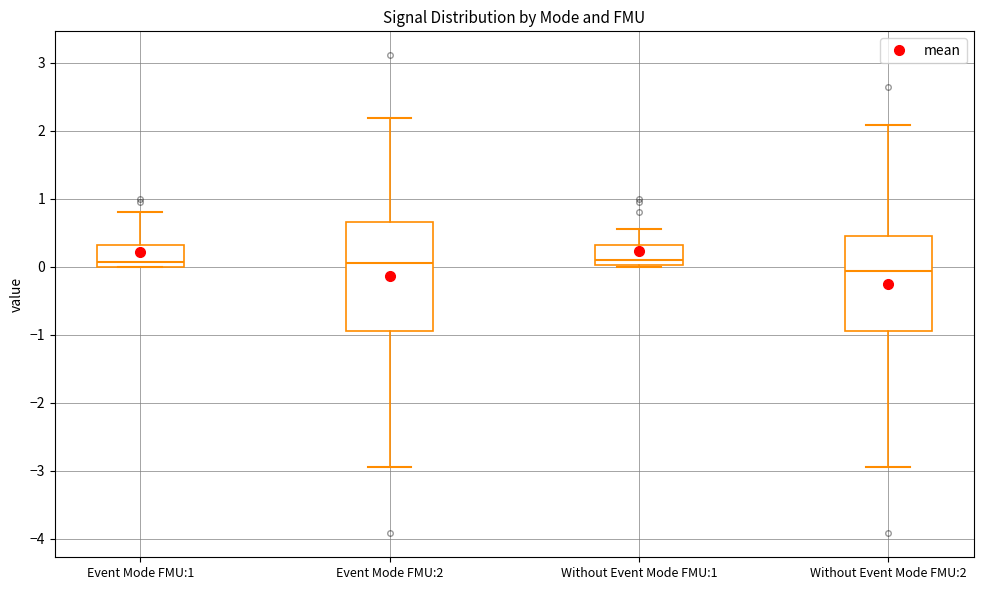

Reading left to right, transcribe this box plot: for each box, give where its median line is, the range the box spans, and where its two whiskers end, as read against the y-axis. The values are not printed on the chart, so give them approximately, as read against the axis.

Event Mode FMU:1: median 0.1, box 0.0 to 0.3, whiskers 0.0 to 0.8
Event Mode FMU:2: median 0.1, box -1.0 to 0.7, whiskers -2.9 to 2.2
Without Event Mode FMU:1: median 0.1, box 0.0 to 0.3, whiskers 0.0 to 0.6
Without Event Mode FMU:2: median -0.1, box -1.0 to 0.5, whiskers -2.9 to 2.1